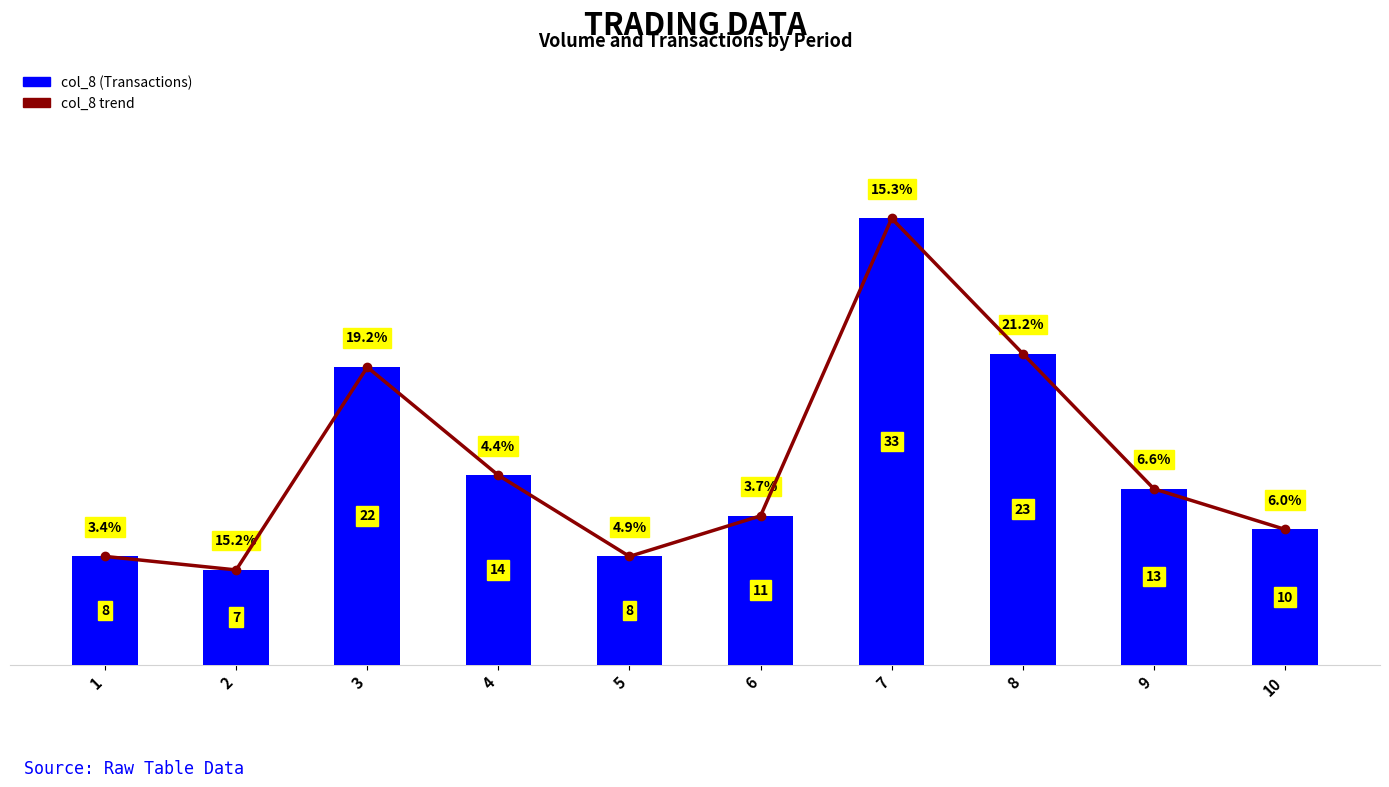

What is the difference between the col_8 trend values at 3 and 7?

11